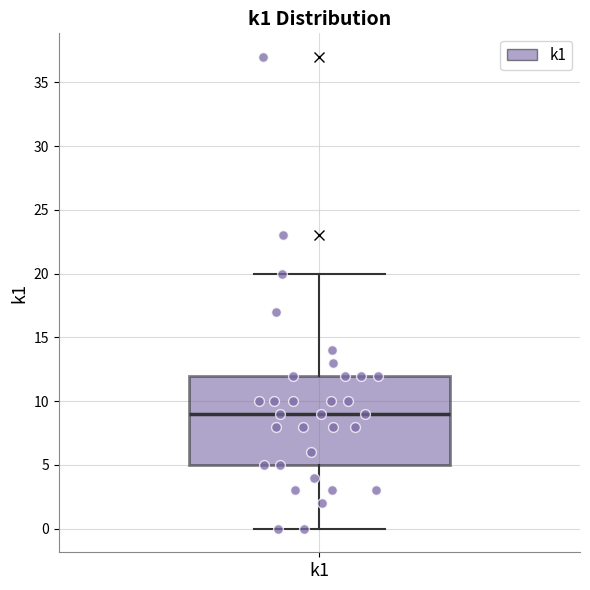

Transcribe this box plot: give where the median line is, the range the box spans, and where the two whiskers end, as read against the y-axis. The values are not printed on the chart, so give them approximately, as read against the axis.

median 9, box 5 to 12, whiskers 0 to 20